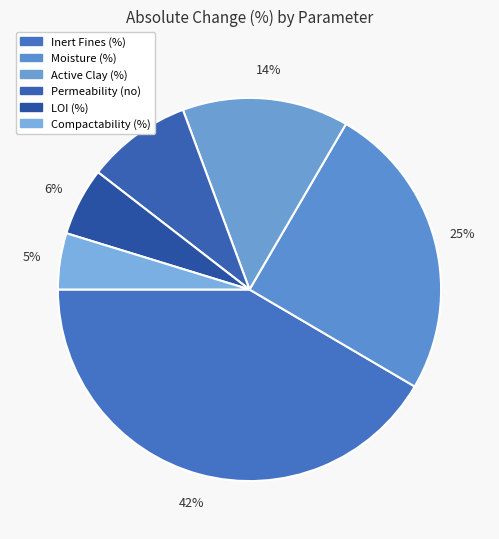

How many slices are in this pie chart?

6